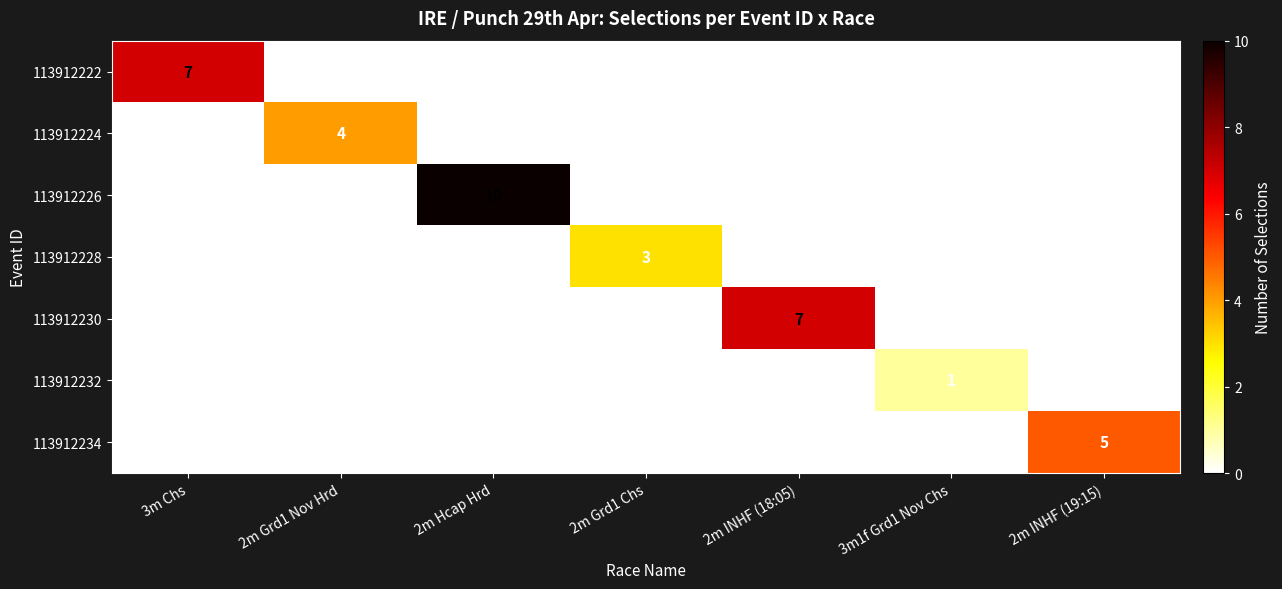

How many 113912230 values are between 0 and 1?

6